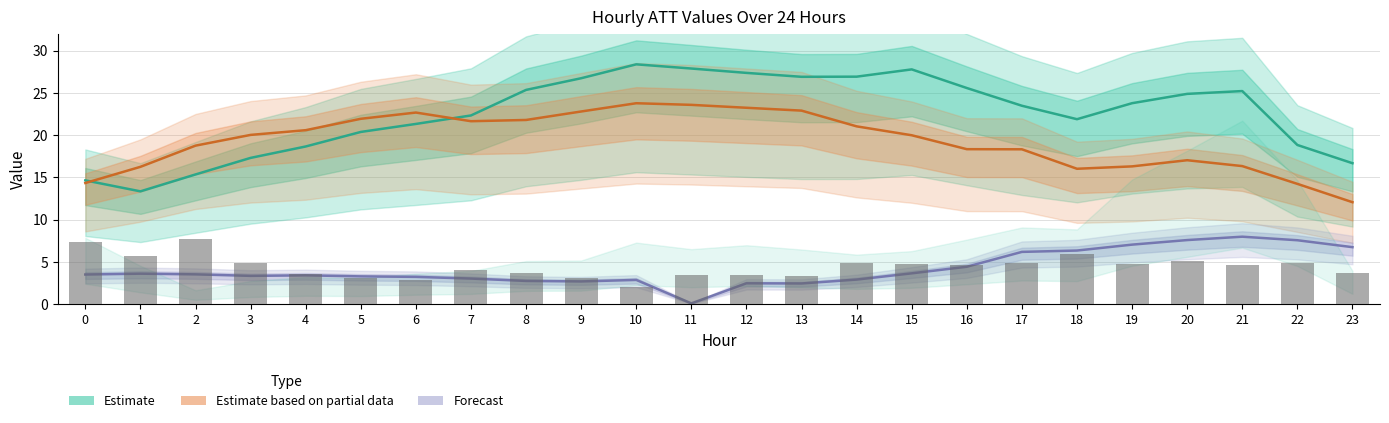

What is the sum of the Forecast values at 3 and 22?

10.9